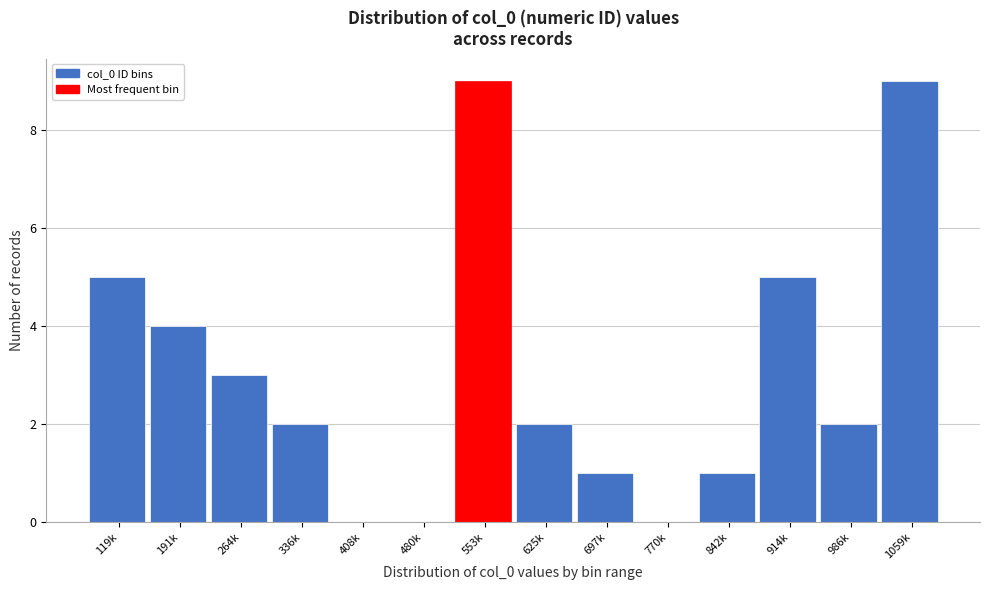

Reading right to left, transcribe all the data shown in this chart.

1059k=9	986k=2	914k=5	842k=1	770k=0	697k=1	625k=2	553k=9	480k=0	408k=0	336k=2	264k=3	191k=4	119k=5